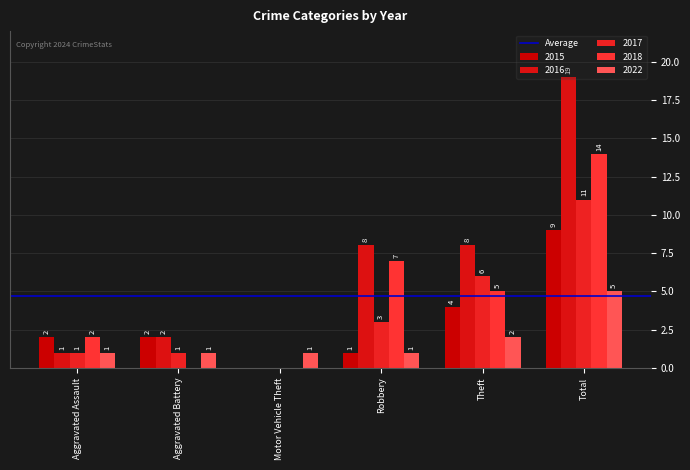

What is the highest value of the 2016 series?

19